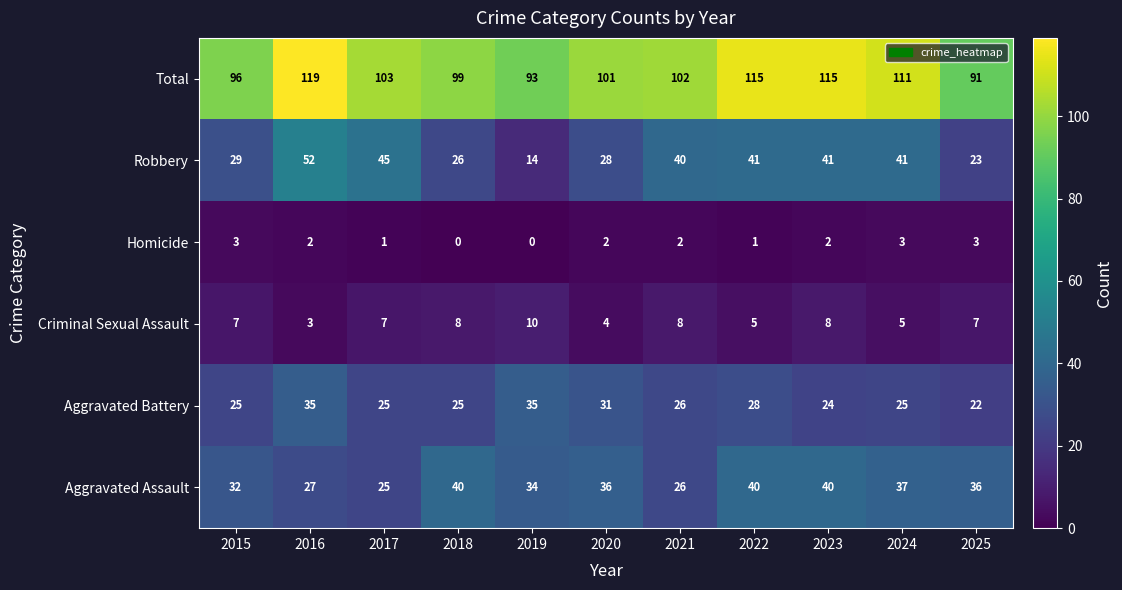

Where does the Homicide series first go above 2?

2015